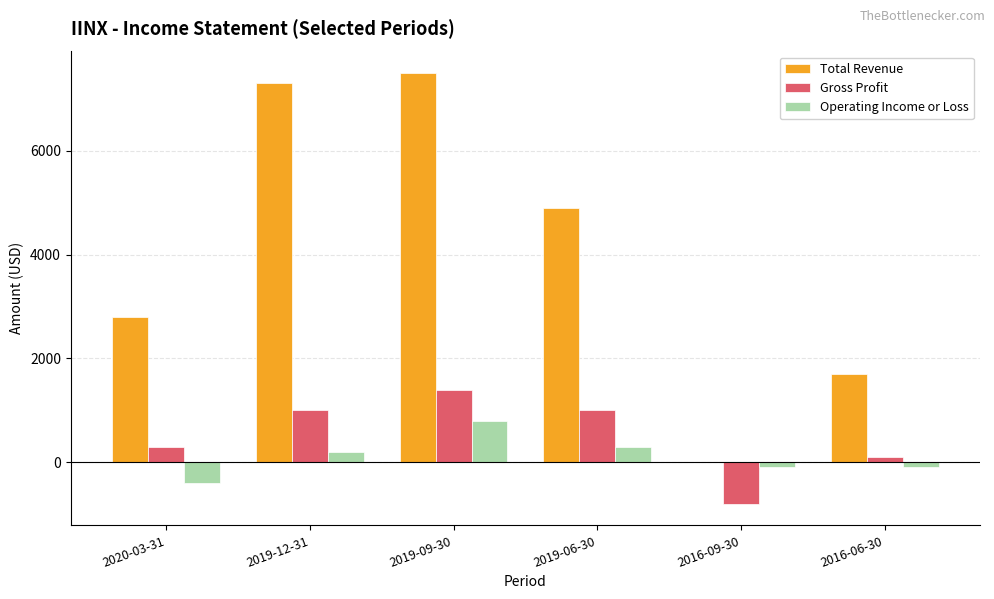

The value of Total Revenue at 2016-09-30 is 0. True or false?

True